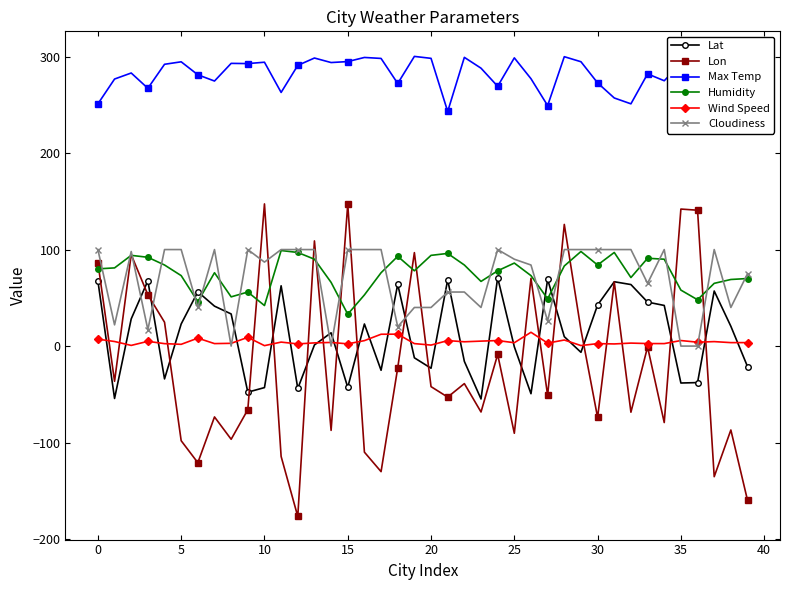

Read the Lat value at 39.

-21.2